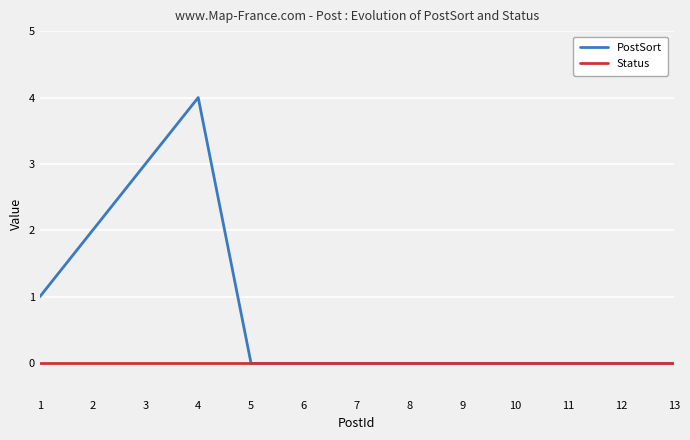

At which category is the sum across all series the highest?

4